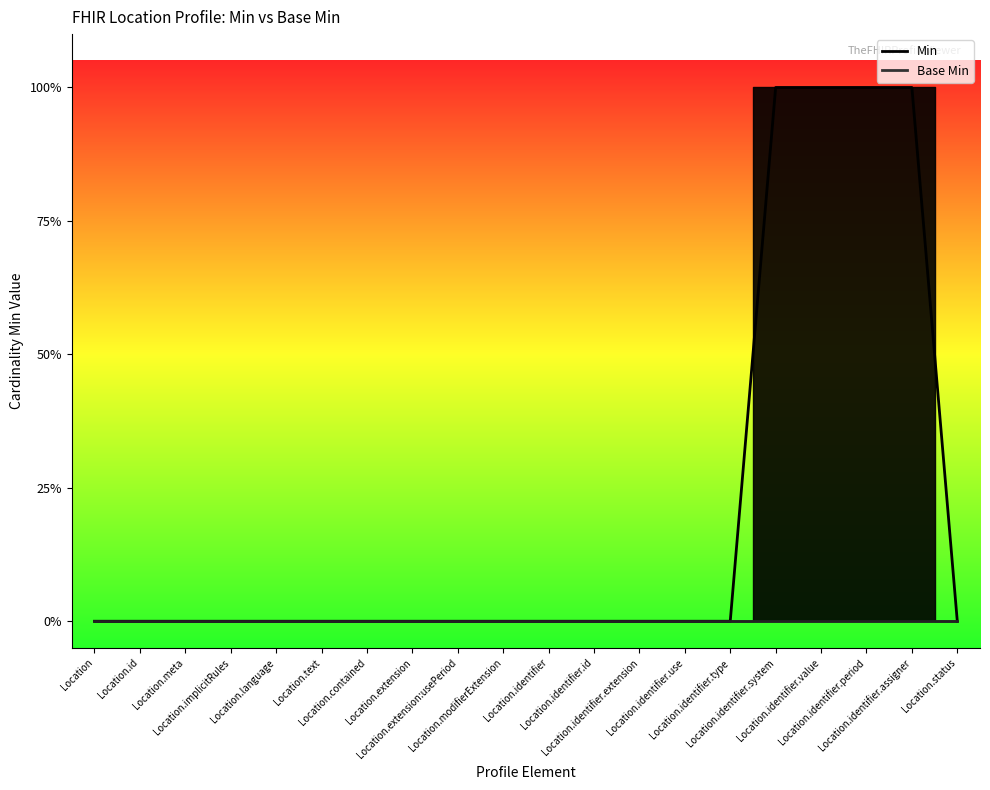

What is the difference between the second highest and minimum values?

1